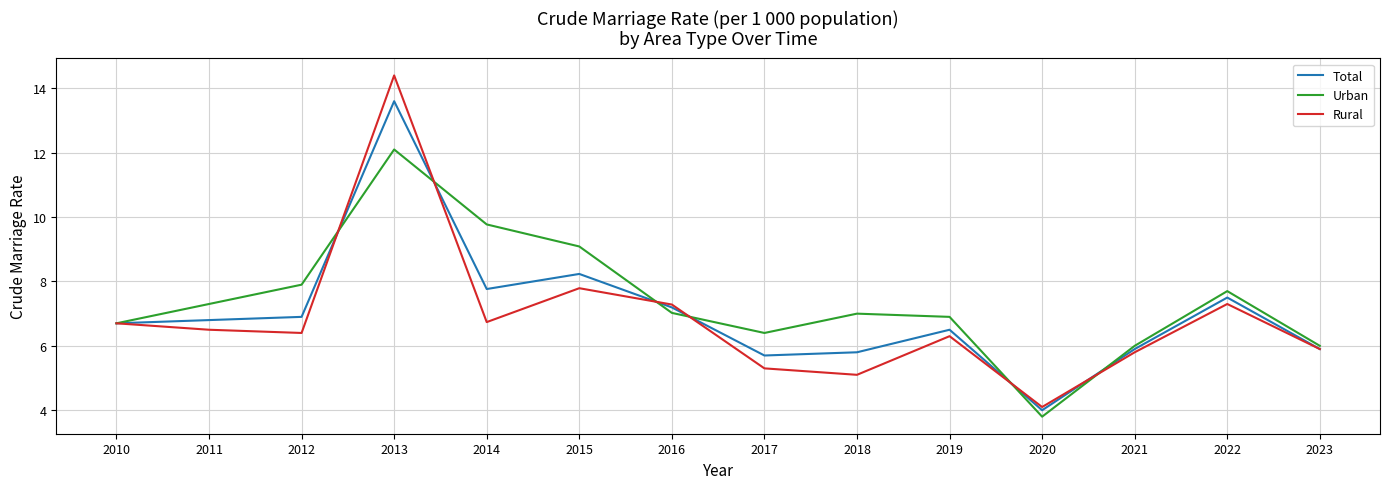

What is the sum of all Urban values?

103.7